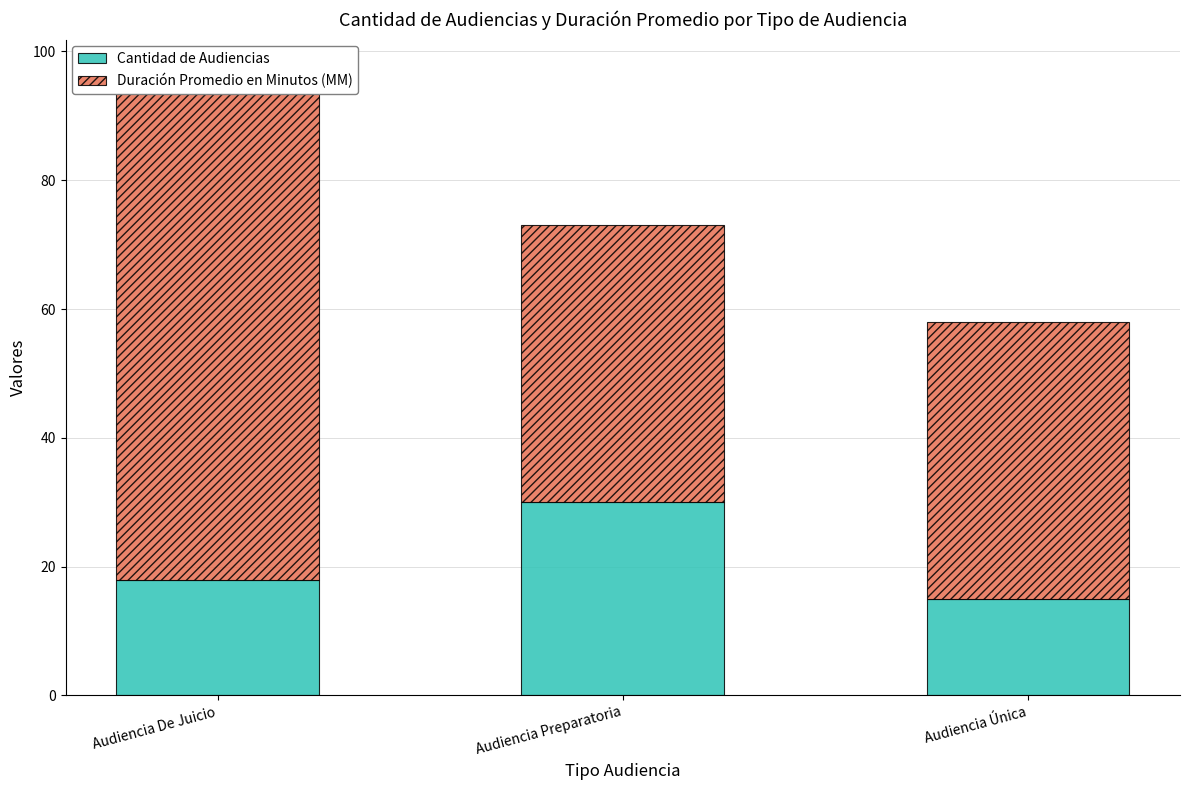

Which series has the largest total across all categories?

Duración Promedio en Minutos (MM)